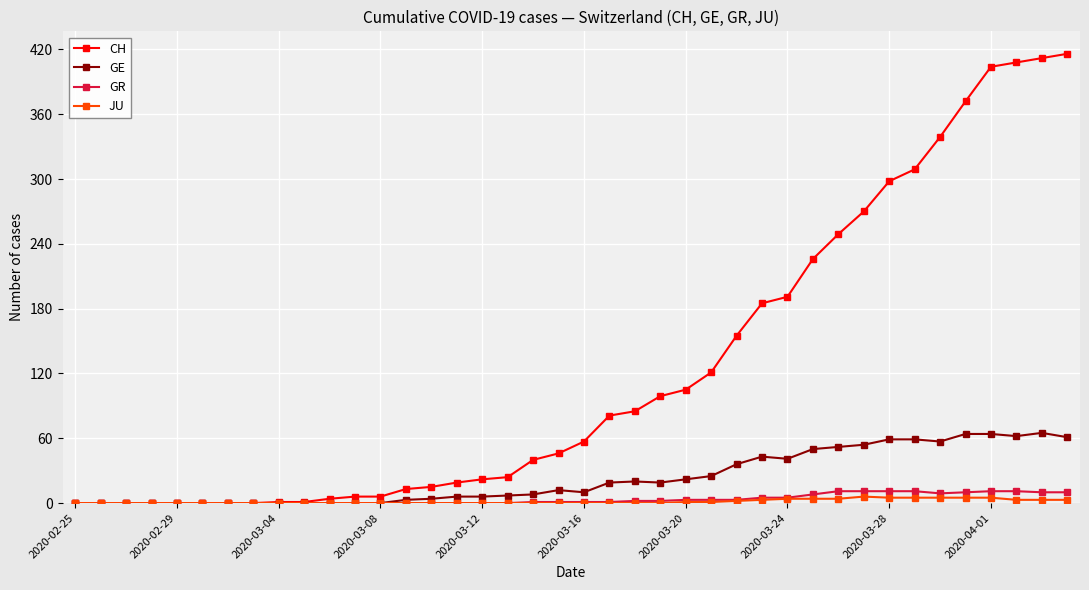

What is the difference between the second highest and minimum values in the JU series?

5